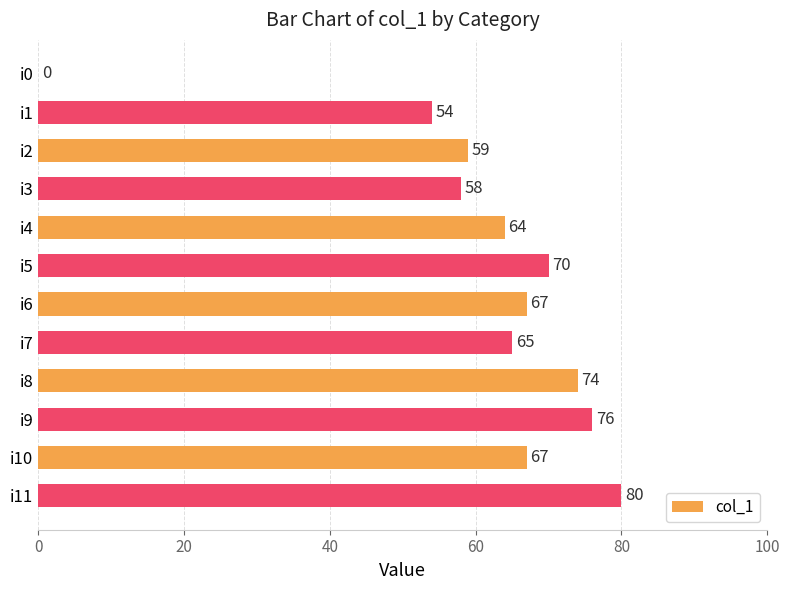

Which has a higher value, i1 or i8?

i8